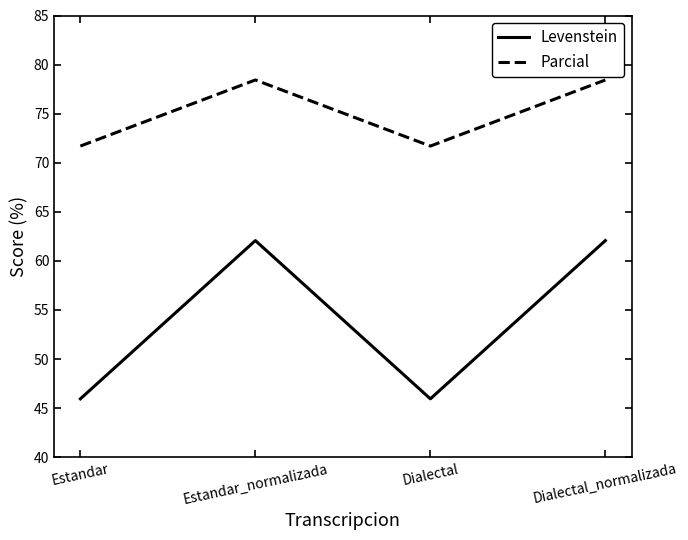

Reading right to left, list all the values displayed in this chart.

Levenstein: Dialectal_normalizada=62.1	Dialectal=45.9	Estandar_normalizada=62.1	Estandar=45.9
Parcial: Dialectal_normalizada=78.4	Dialectal=71.7	Estandar_normalizada=78.4	Estandar=71.7